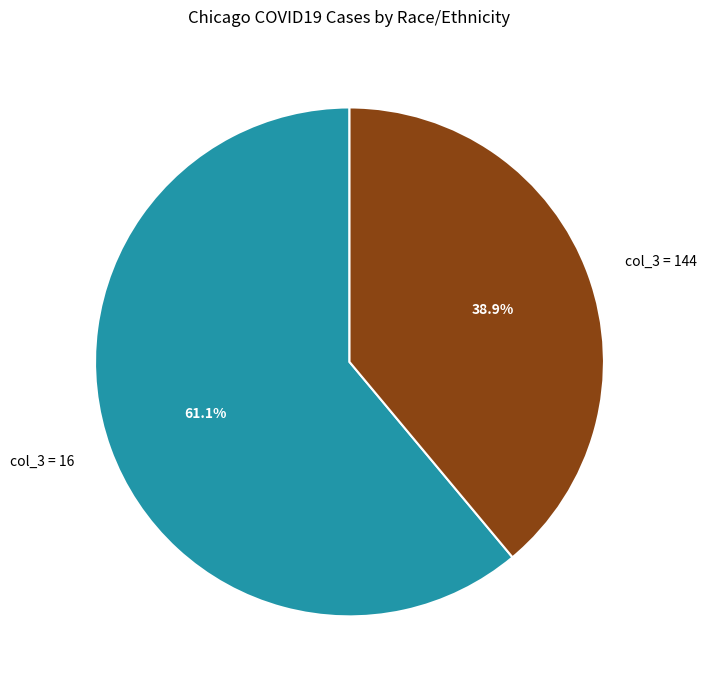

Rank the categories by value from lowest to highest.

col_3 = 144, col_3 = 16